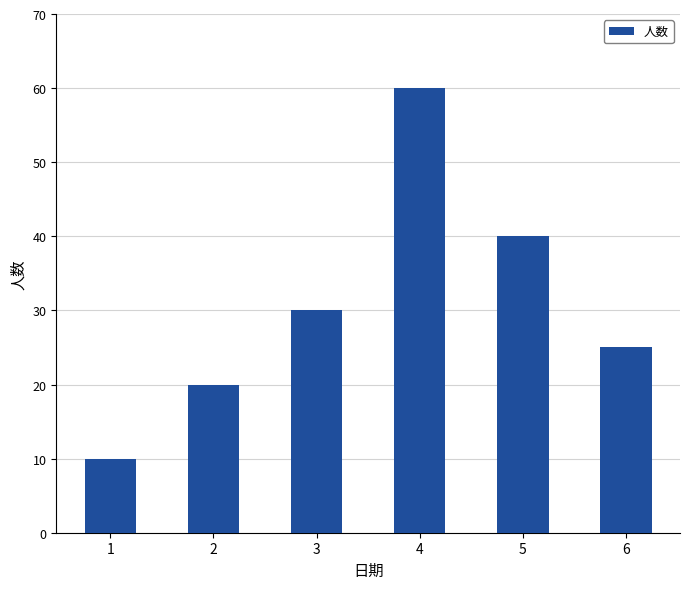

Does the chart contain any negative values?

No